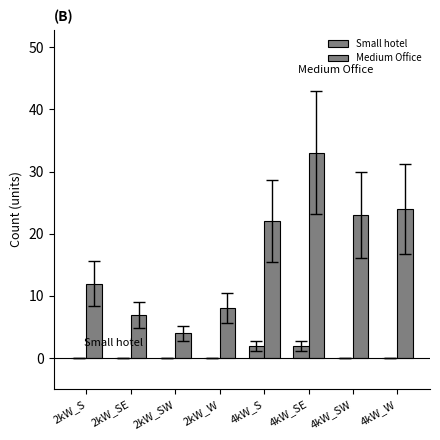

Does the chart contain stacked bars?

No